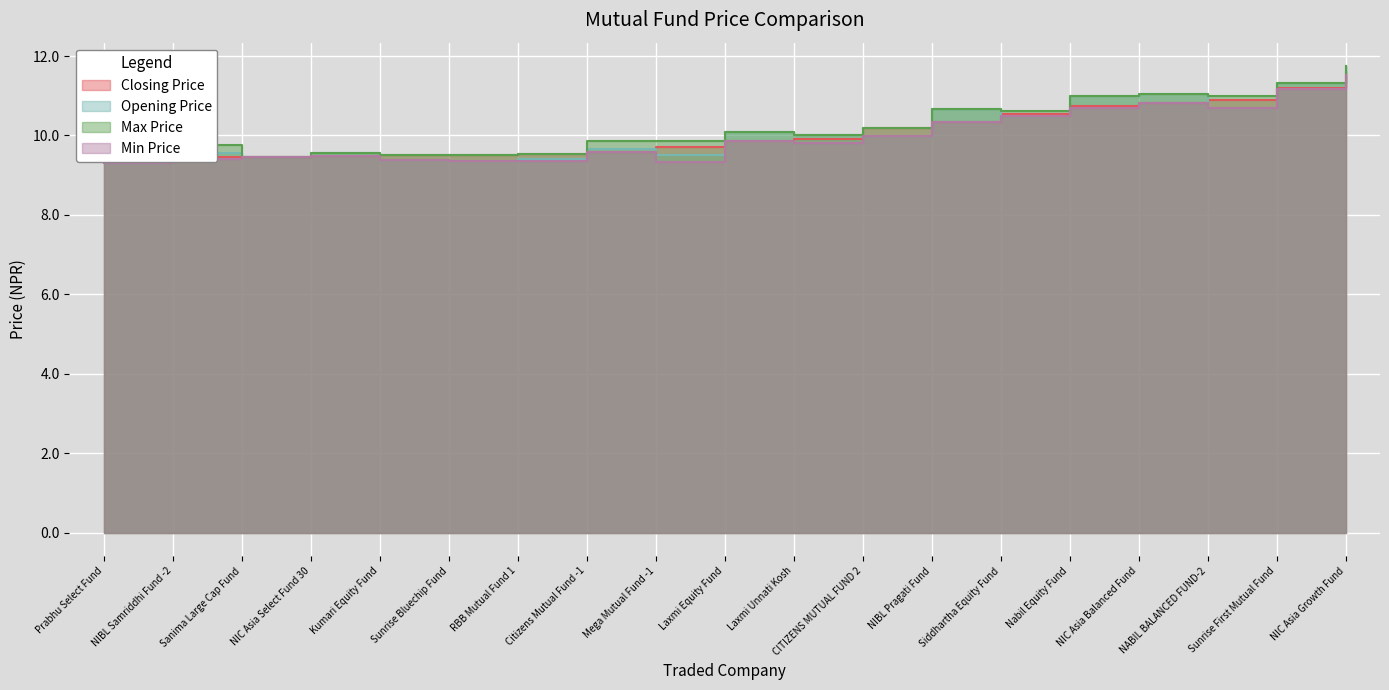

At which category does the chart reach its minimum across all series?

Prabhu Select Fund